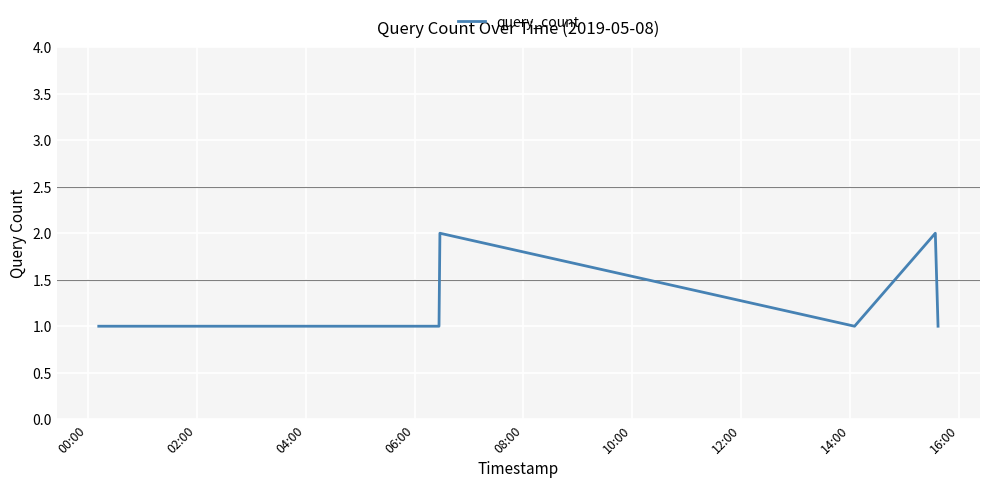

What is the sum of all values?

10